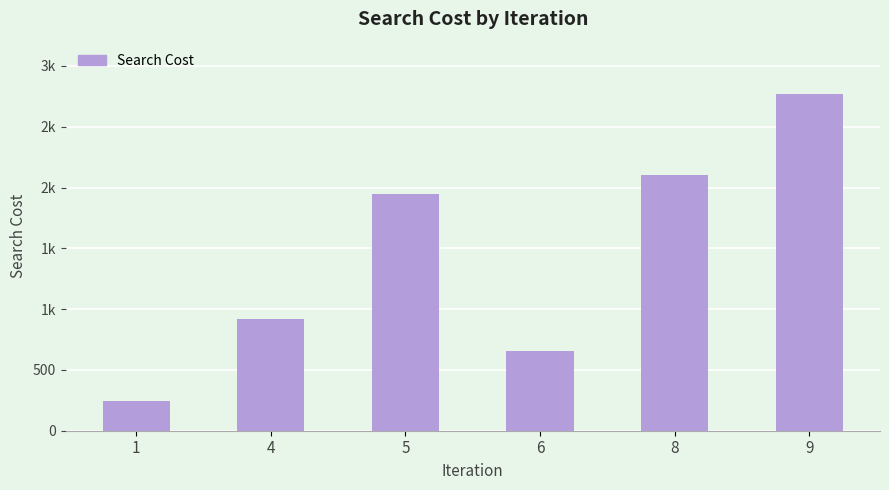

Does the chart contain any negative values?

No